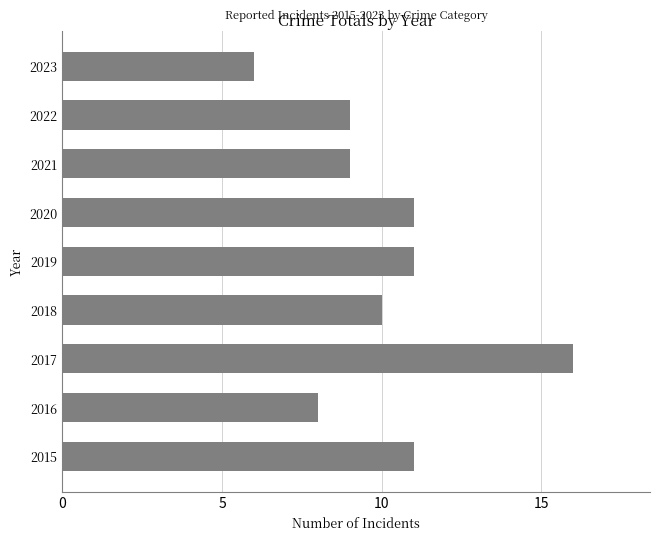

What is the difference between the second highest and second lowest values?

3